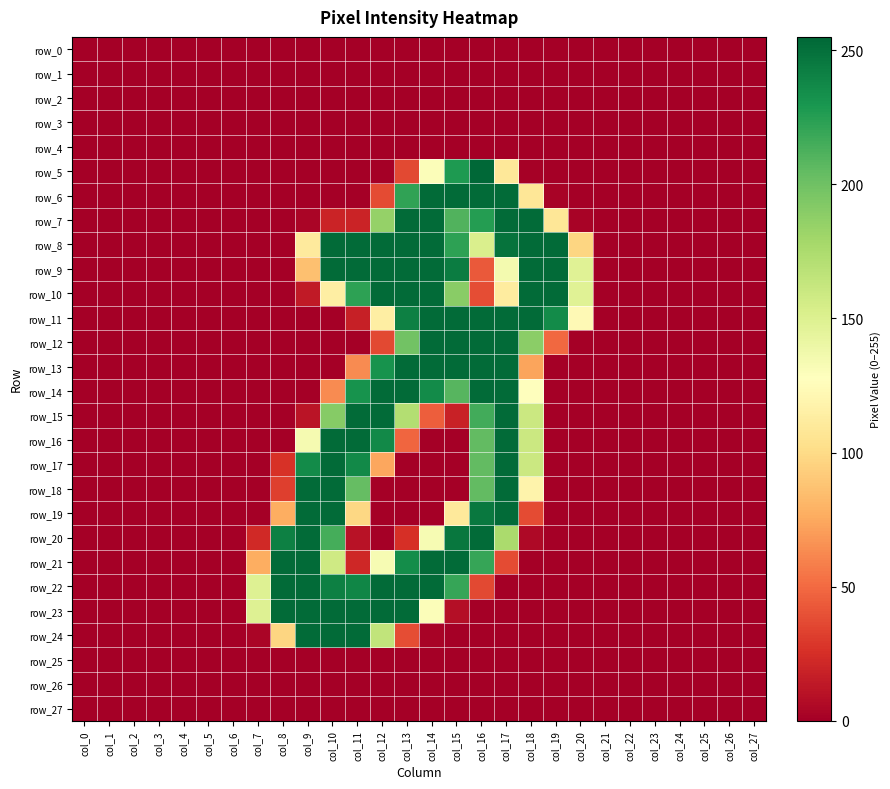

Reading left to right, transcribe all the data shown in this chart.

row_0: col_0=0	col_1=0	col_2=0	col_3=0	col_4=0	col_5=0	col_6=0	col_7=0	col_8=0	col_9=0	col_10=0	col_11=0	col_12=0	col_13=0	col_14=0	col_15=0	col_16=0	col_17=0	col_18=0	col_19=0	col_20=0	col_21=0	col_22=0	col_23=0	col_24=0	col_25=0	col_26=0	col_27=0
row_1: col_0=0	col_1=0	col_2=0	col_3=0	col_4=0	col_5=0	col_6=0	col_7=0	col_8=0	col_9=0	col_10=0	col_11=0	col_12=0	col_13=0	col_14=0	col_15=0	col_16=0	col_17=0	col_18=0	col_19=0	col_20=0	col_21=0	col_22=0	col_23=0	col_24=0	col_25=0	col_26=0	col_27=0
row_2: col_0=0	col_1=0	col_2=0	col_3=0	col_4=0	col_5=0	col_6=0	col_7=0	col_8=0	col_9=0	col_10=0	col_11=0	col_12=0	col_13=0	col_14=0	col_15=0	col_16=0	col_17=0	col_18=0	col_19=0	col_20=0	col_21=0	col_22=0	col_23=0	col_24=0	col_25=0	col_26=0	col_27=0
row_3: col_0=0	col_1=0	col_2=0	col_3=0	col_4=0	col_5=0	col_6=0	col_7=0	col_8=0	col_9=0	col_10=0	col_11=0	col_12=0	col_13=0	col_14=0	col_15=0	col_16=0	col_17=0	col_18=0	col_19=0	col_20=0	col_21=0	col_22=0	col_23=0	col_24=0	col_25=0	col_26=0	col_27=0
row_4: col_0=0	col_1=0	col_2=0	col_3=0	col_4=0	col_5=0	col_6=0	col_7=0	col_8=0	col_9=0	col_10=0	col_11=0	col_12=0	col_13=0	col_14=0	col_15=0	col_16=0	col_17=0	col_18=0	col_19=0	col_20=0	col_21=0	col_22=0	col_23=0	col_24=0	col_25=0	col_26=0	col_27=0
row_5: col_0=0	col_1=0	col_2=0	col_3=0	col_4=0	col_5=0	col_6=0	col_7=0	col_8=0	col_9=0	col_10=0	col_11=0	col_12=0	col_13=36	col_14=130	col_15=228	col_16=255	col_17=109	col_18=1	col_19=0	col_20=0	col_21=0	col_22=0	col_23=0	col_24=0	col_25=0	col_26=0	col_27=0
row_6: col_0=0	col_1=0	col_2=0	col_3=0	col_4=0	col_5=0	col_6=0	col_7=0	col_8=0	col_9=0	col_10=0	col_11=0	col_12=37	col_13=222	col_14=253	col_15=253	col_16=253	col_17=253	col_18=108	col_19=2	col_20=0	col_21=0	col_22=0	col_23=0	col_24=0	col_25=0	col_26=0	col_27=0
row_7: col_0=0	col_1=0	col_2=0	col_3=0	col_4=0	col_5=0	col_6=0	col_7=0	col_8=0	col_9=3	col_10=19	col_11=19	col_12=185	col_13=253	col_14=253	col_15=211	col_16=226	col_17=253	col_18=253	col_19=108	col_20=2	col_21=0	col_22=0	col_23=0	col_24=0	col_25=0	col_26=0	col_27=0
row_8: col_0=0	col_1=0	col_2=0	col_3=0	col_4=0	col_5=0	col_6=0	col_7=0	col_8=0	col_9=111	col_10=253	col_11=253	col_12=253	col_13=253	col_14=253	col_15=223	col_16=152	col_17=249	col_18=253	col_19=253	col_20=97	col_21=0	col_22=0	col_23=0	col_24=0	col_25=0	col_26=0	col_27=0
row_9: col_0=0	col_1=0	col_2=0	col_3=0	col_4=0	col_5=0	col_6=0	col_7=0	col_8=0	col_9=86	col_10=253	col_11=253	col_12=253	col_13=253	col_14=253	col_15=244	col_16=43	col_17=135	col_18=253	col_19=253	col_20=148	col_21=0	col_22=0	col_23=0	col_24=0	col_25=0	col_26=0	col_27=0
row_10: col_0=0	col_1=0	col_2=0	col_3=0	col_4=0	col_5=0	col_6=0	col_7=0	col_8=0	col_9=14	col_10=114	col_11=223	col_12=253	col_13=253	col_14=253	col_15=190	col_16=38	col_17=112	col_18=253	col_19=253	col_20=148	col_21=0	col_22=0	col_23=0	col_24=0	col_25=0	col_26=0	col_27=0
row_11: col_0=0	col_1=0	col_2=0	col_3=0	col_4=0	col_5=0	col_6=0	col_7=0	col_8=0	col_9=0	col_10=0	col_11=17	col_12=114	col_13=242	col_14=253	col_15=253	col_16=253	col_17=253	col_18=253	col_19=236	col_20=123	col_21=0	col_22=0	col_23=0	col_24=0	col_25=0	col_26=0	col_27=0
row_12: col_0=0	col_1=0	col_2=0	col_3=0	col_4=0	col_5=0	col_6=0	col_7=0	col_8=0	col_9=0	col_10=0	col_11=0	col_12=36	col_13=199	col_14=253	col_15=253	col_16=253	col_17=253	col_18=189	col_19=49	col_20=0	col_21=0	col_22=0	col_23=0	col_24=0	col_25=0	col_26=0	col_27=0
row_13: col_0=0	col_1=0	col_2=0	col_3=0	col_4=0	col_5=0	col_6=0	col_7=0	col_8=0	col_9=0	col_10=0	col_11=63	col_12=232	col_13=253	col_14=253	col_15=253	col_16=253	col_17=253	col_18=73	col_19=0	col_20=0	col_21=0	col_22=0	col_23=0	col_24=0	col_25=0	col_26=0	col_27=0
row_14: col_0=0	col_1=0	col_2=0	col_3=0	col_4=0	col_5=0	col_6=0	col_7=0	col_8=0	col_9=0	col_10=63	col_11=232	col_12=253	col_13=253	col_14=236	col_15=209	col_16=253	col_17=253	col_18=128	col_19=0	col_20=0	col_21=0	col_22=0	col_23=0	col_24=0	col_25=0	col_26=0	col_27=0
row_15: col_0=0	col_1=0	col_2=0	col_3=0	col_4=0	col_5=0	col_6=0	col_7=0	col_8=0	col_9=11	col_10=191	col_11=253	col_12=253	col_13=172	col_14=45	col_15=18	col_16=216	col_17=253	col_18=160	col_19=0	col_20=0	col_21=0	col_22=0	col_23=0	col_24=0	col_25=0	col_26=0	col_27=0
row_16: col_0=0	col_1=0	col_2=0	col_3=0	col_4=0	col_5=0	col_6=0	col_7=0	col_8=0	col_9=134	col_10=253	col_11=253	col_12=237	col_13=48	col_14=0	col_15=0	col_16=205	col_17=253	col_18=160	col_19=0	col_20=0	col_21=0	col_22=0	col_23=0	col_24=0	col_25=0	col_26=0	col_27=0
row_17: col_0=0	col_1=0	col_2=0	col_3=0	col_4=0	col_5=0	col_6=0	col_7=0	col_8=26	col_9=236	col_10=253	col_11=237	col_12=74	col_13=0	col_14=0	col_15=0	col_16=205	col_17=253	col_18=160	col_19=0	col_20=0	col_21=0	col_22=0	col_23=0	col_24=0	col_25=0	col_26=0	col_27=0
row_18: col_0=0	col_1=0	col_2=0	col_3=0	col_4=0	col_5=0	col_6=0	col_7=0	col_8=32	col_9=253	col_10=253	col_11=204	col_12=0	col_13=0	col_14=0	col_15=0	col_16=205	col_17=253	col_18=118	col_19=0	col_20=0	col_21=0	col_22=0	col_23=0	col_24=0	col_25=0	col_26=0	col_27=0
row_19: col_0=0	col_1=0	col_2=0	col_3=0	col_4=0	col_5=0	col_6=0	col_7=0	col_8=77	col_9=253	col_10=253	col_11=98	col_12=0	col_13=0	col_14=0	col_15=110	col_16=246	col_17=253	col_18=37	col_19=0	col_20=0	col_21=0	col_22=0	col_23=0	col_24=0	col_25=0	col_26=0	col_27=0
row_20: col_0=0	col_1=0	col_2=0	col_3=0	col_4=0	col_5=0	col_6=0	col_7=22	col_8=242	col_9=253	col_10=215	col_11=10	col_12=0	col_13=25	col_14=133	col_15=247	col_16=253	col_17=176	col_18=5	col_19=0	col_20=0	col_21=0	col_22=0	col_23=0	col_24=0	col_25=0	col_26=0	col_27=0
row_21: col_0=0	col_1=0	col_2=0	col_3=0	col_4=0	col_5=0	col_6=0	col_7=77	col_8=253	col_9=253	col_10=158	col_11=21	col_12=133	col_13=235	col_14=253	col_15=253	col_16=220	col_17=37	col_18=0	col_19=0	col_20=0	col_21=0	col_22=0	col_23=0	col_24=0	col_25=0	col_26=0	col_27=0
row_22: col_0=0	col_1=0	col_2=0	col_3=0	col_4=0	col_5=0	col_6=0	col_7=149	col_8=253	col_9=253	col_10=242	col_11=239	col_12=253	col_13=253	col_14=253	col_15=220	col_16=36	col_17=0	col_18=0	col_19=0	col_20=0	col_21=0	col_22=0	col_23=0	col_24=0	col_25=0	col_26=0	col_27=0
row_23: col_0=0	col_1=0	col_2=0	col_3=0	col_4=0	col_5=0	col_6=0	col_7=149	col_8=253	col_9=253	col_10=253	col_11=253	col_12=253	col_13=253	col_14=130	col_15=8	col_16=0	col_17=0	col_18=0	col_19=0	col_20=0	col_21=0	col_22=0	col_23=0	col_24=0	col_25=0	col_26=0	col_27=0
row_24: col_0=0	col_1=0	col_2=0	col_3=0	col_4=0	col_5=0	col_6=0	col_7=3	col_8=97	col_9=253	col_10=253	col_11=253	col_12=165	col_13=38	col_14=2	col_15=0	col_16=0	col_17=0	col_18=0	col_19=0	col_20=0	col_21=0	col_22=0	col_23=0	col_24=0	col_25=0	col_26=0	col_27=0
row_25: col_0=0	col_1=0	col_2=0	col_3=0	col_4=0	col_5=0	col_6=0	col_7=0	col_8=0	col_9=0	col_10=0	col_11=0	col_12=0	col_13=0	col_14=0	col_15=0	col_16=0	col_17=0	col_18=0	col_19=0	col_20=0	col_21=0	col_22=0	col_23=0	col_24=0	col_25=0	col_26=0	col_27=0
row_26: col_0=0	col_1=0	col_2=0	col_3=0	col_4=0	col_5=0	col_6=0	col_7=0	col_8=0	col_9=0	col_10=0	col_11=0	col_12=0	col_13=0	col_14=0	col_15=0	col_16=0	col_17=0	col_18=0	col_19=0	col_20=0	col_21=0	col_22=0	col_23=0	col_24=0	col_25=0	col_26=0	col_27=0
row_27: col_0=0	col_1=0	col_2=0	col_3=0	col_4=0	col_5=0	col_6=0	col_7=0	col_8=0	col_9=0	col_10=0	col_11=0	col_12=0	col_13=0	col_14=0	col_15=0	col_16=0	col_17=0	col_18=0	col_19=0	col_20=0	col_21=0	col_22=0	col_23=0	col_24=0	col_25=0	col_26=0	col_27=0